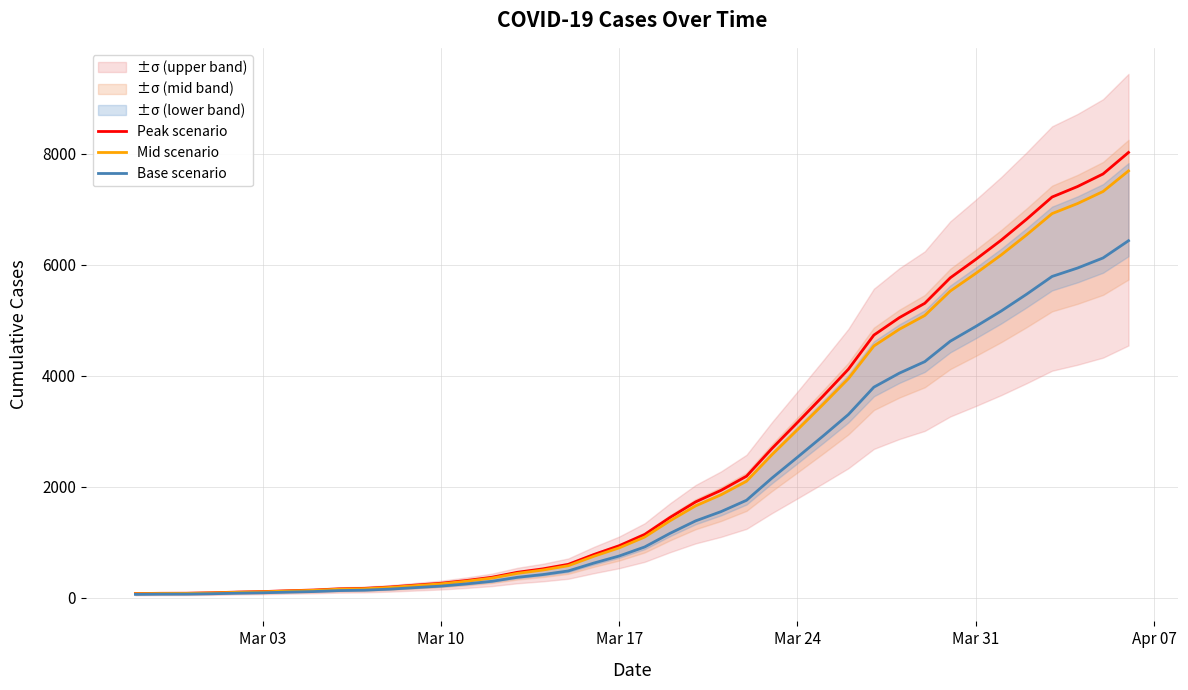

Which series has the largest total across all categories?

Peak scenario